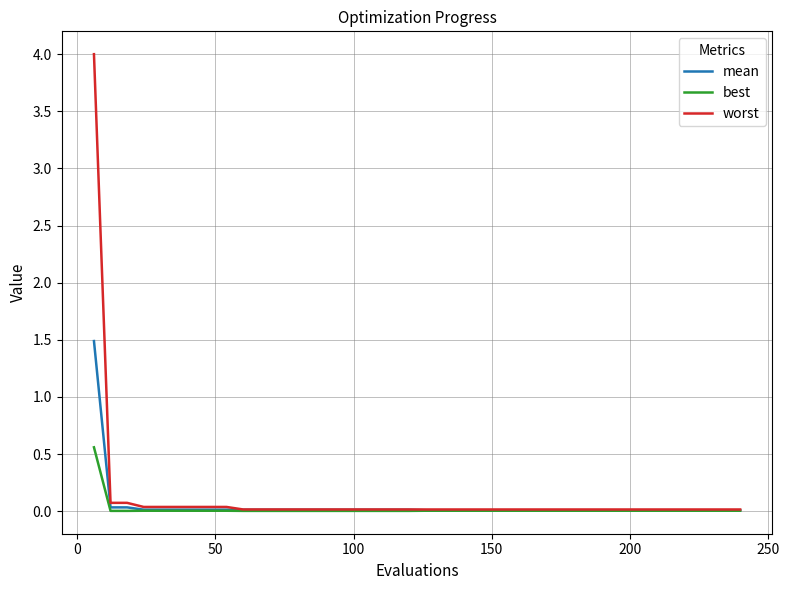

How many series are shown in this chart?

3